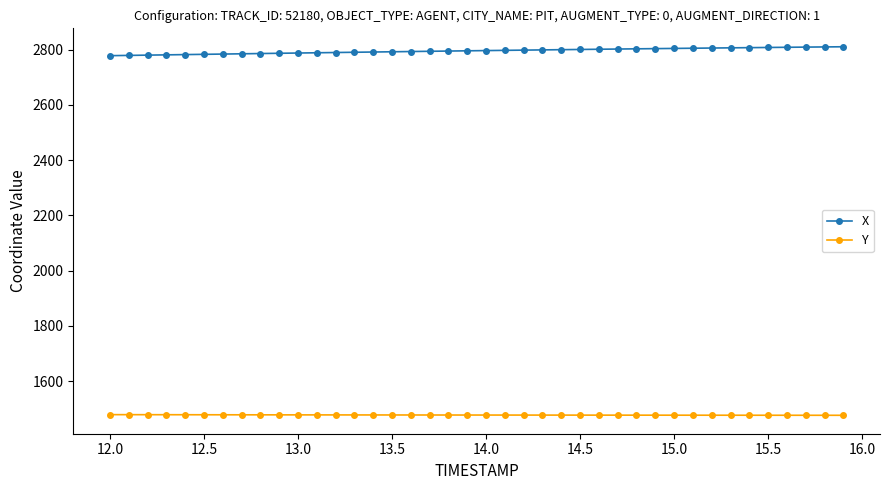

How many lines are shown in the chart?

2